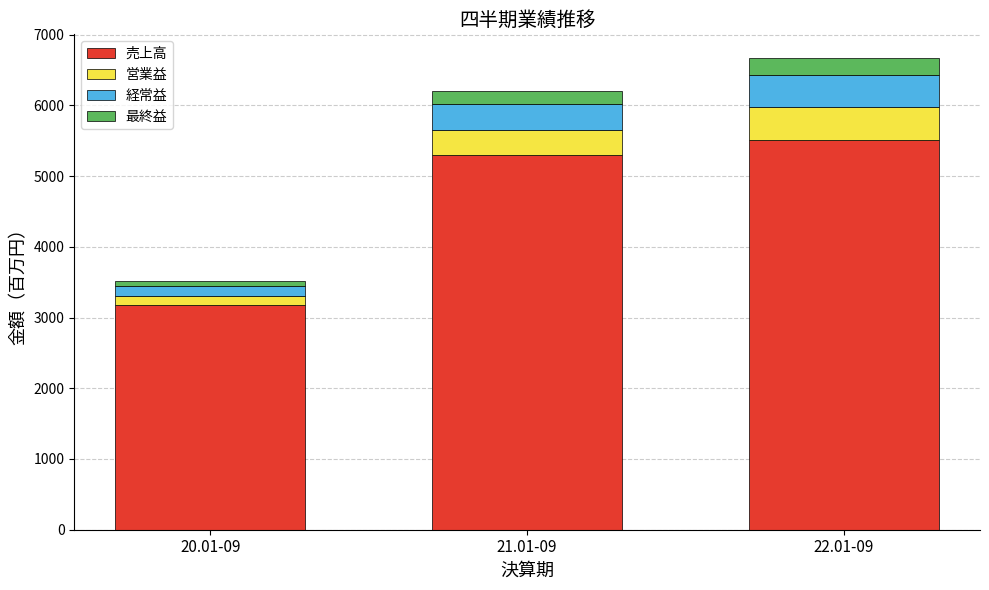

Which category has the lowest value in the 売上高 series?

20.01-09